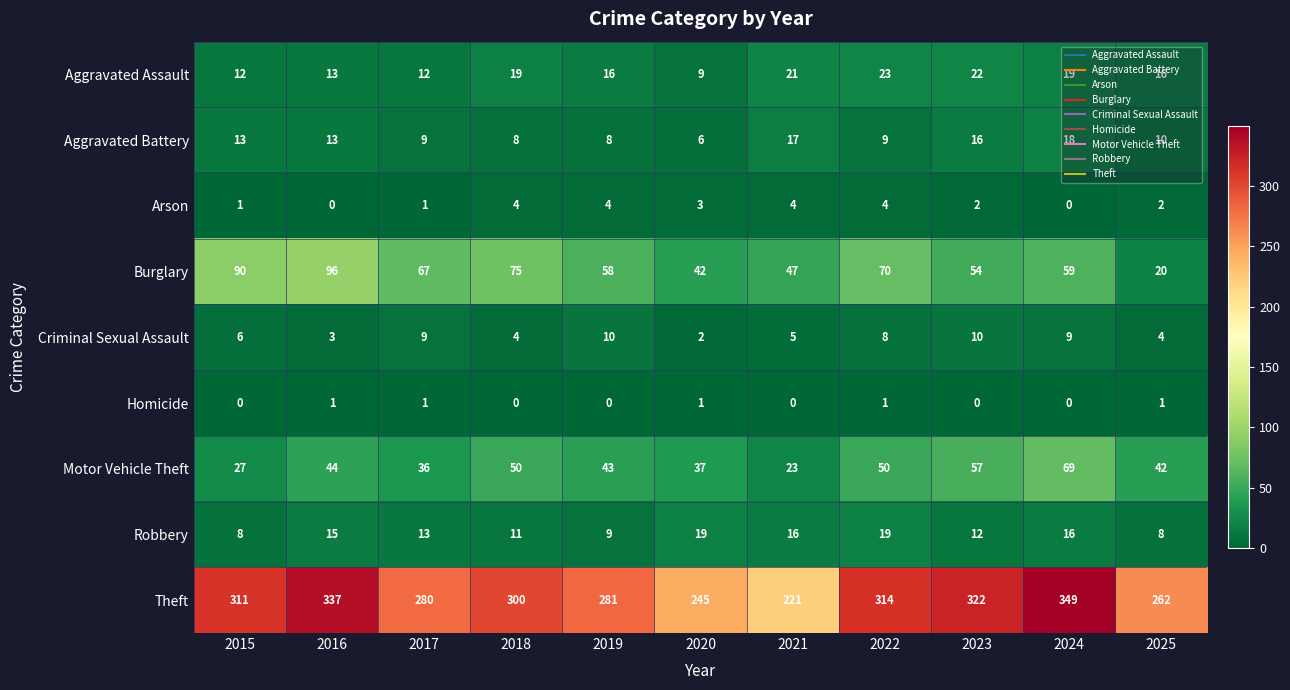

What is the total value across all series at 2017?

428